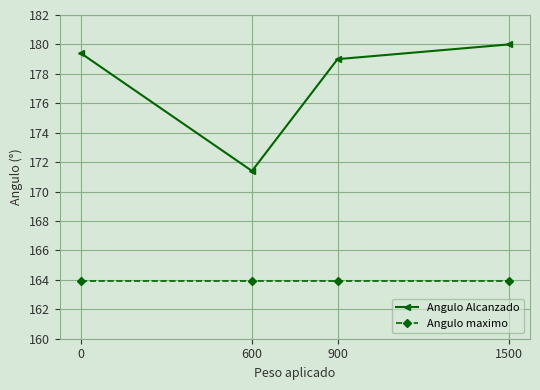

What is the value of the Angulo Alcanzado point at the 2nd from the left?

171.4